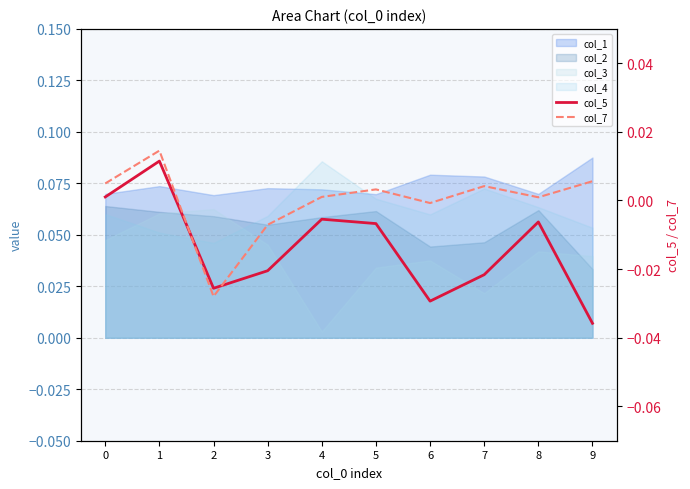

Where is the first local minimum for col_5?

2